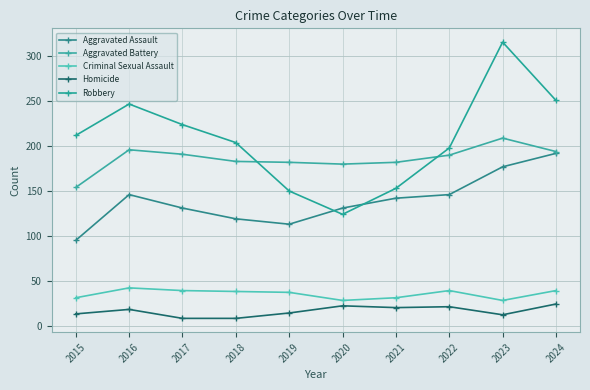

Which has a higher value, 2024 or 2015?

2024